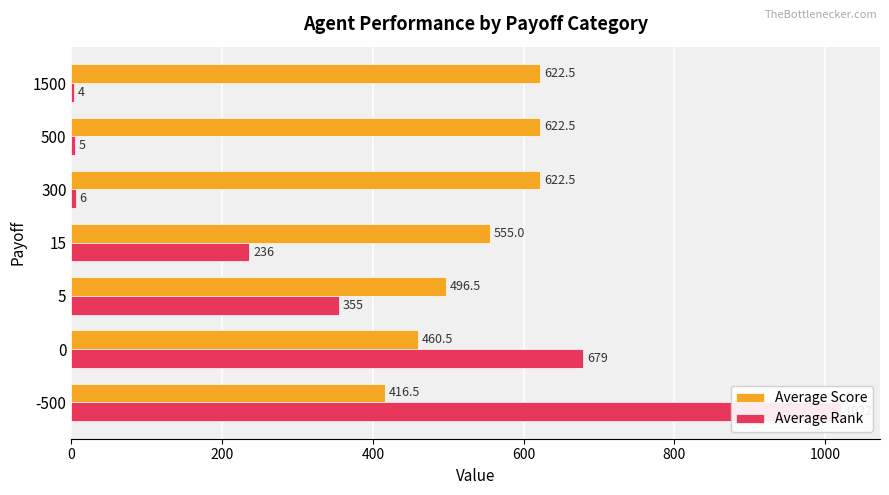

How many categories are shown in the chart?

7